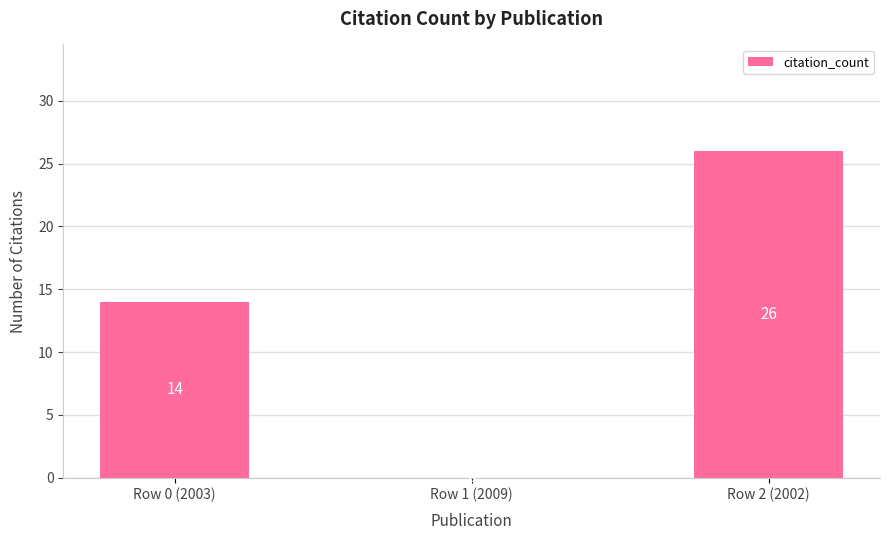

Reading left to right, transcribe all the data shown in this chart.

Row 0 (2003)=14	Row 1 (2009)=0	Row 2 (2002)=26